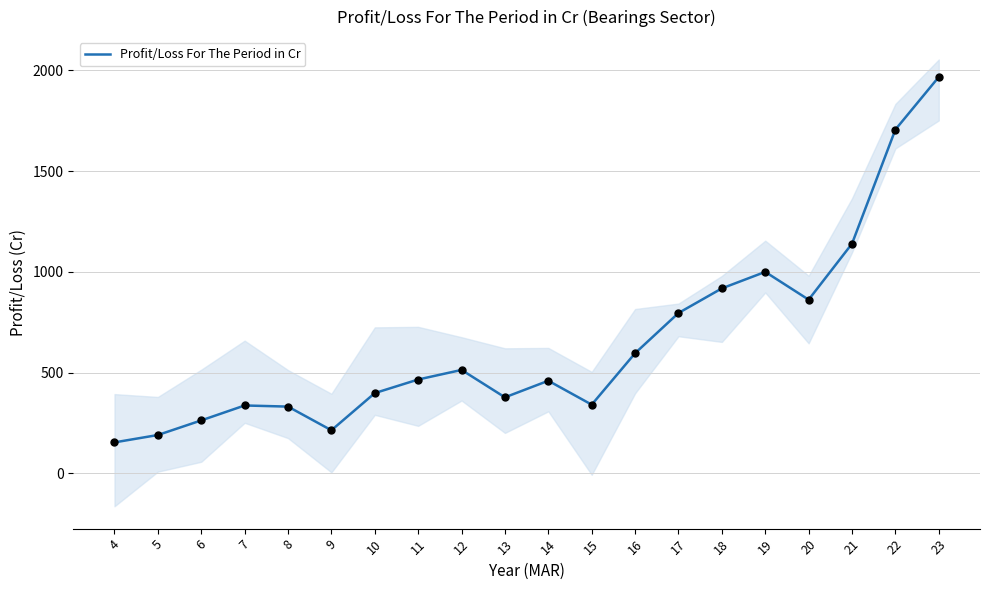

Between 23 and 12, which is larger?

23